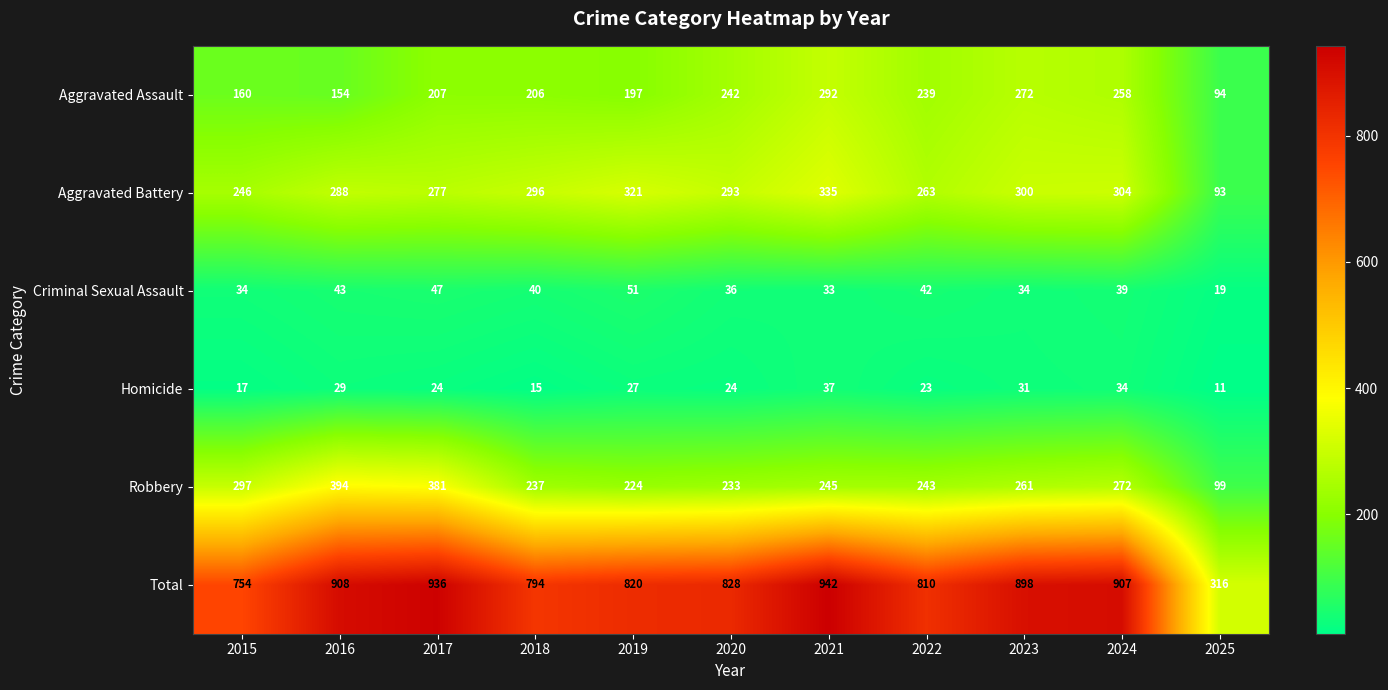

Is the value of Homicide at 2021 greater than the value of Aggravated Assault at 2016?

No